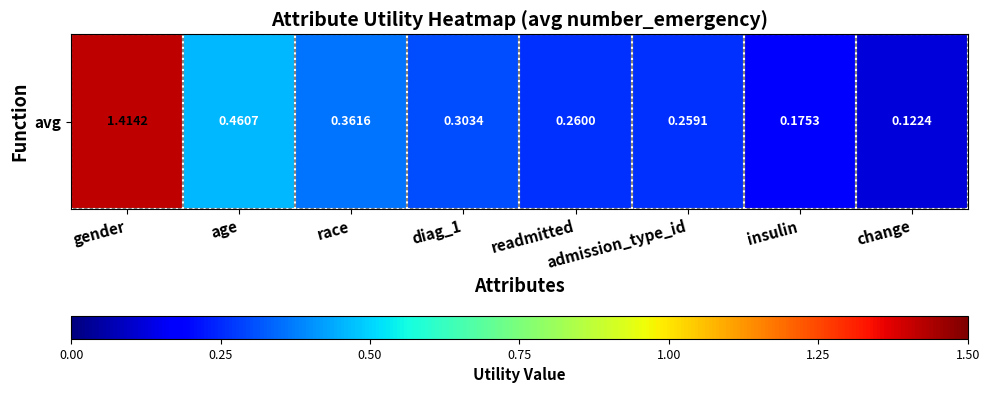

Rank the categories by value from highest to lowest.

gender, age, race, diag_1, readmitted, admission_type_id, insulin, change